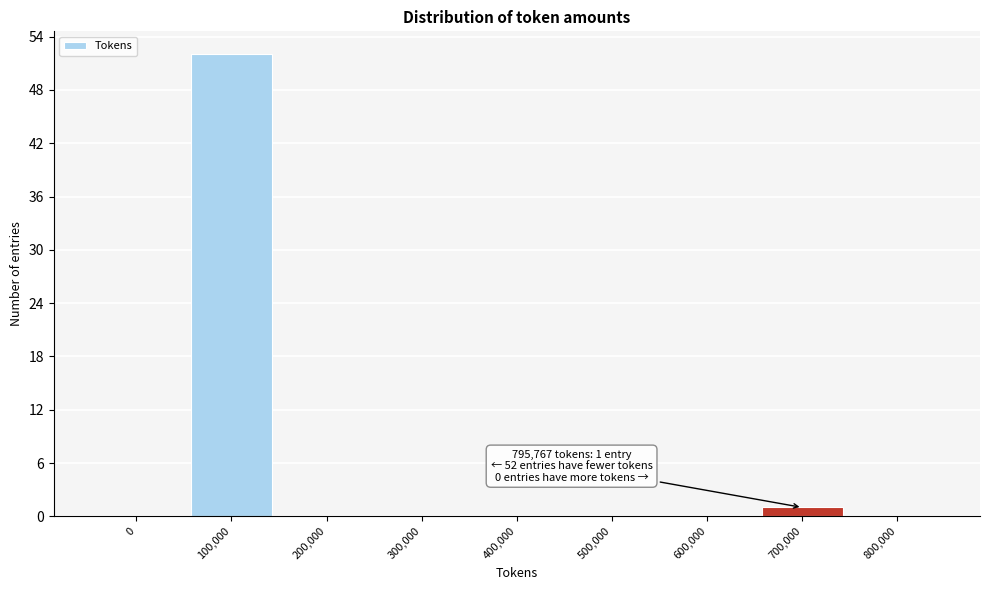

Reading right to left, extract all data points from this chart.

800,000=0	700,000=1	600,000=0	500,000=0	400,000=0	300,000=0	200,000=0	100,000=52	0=0